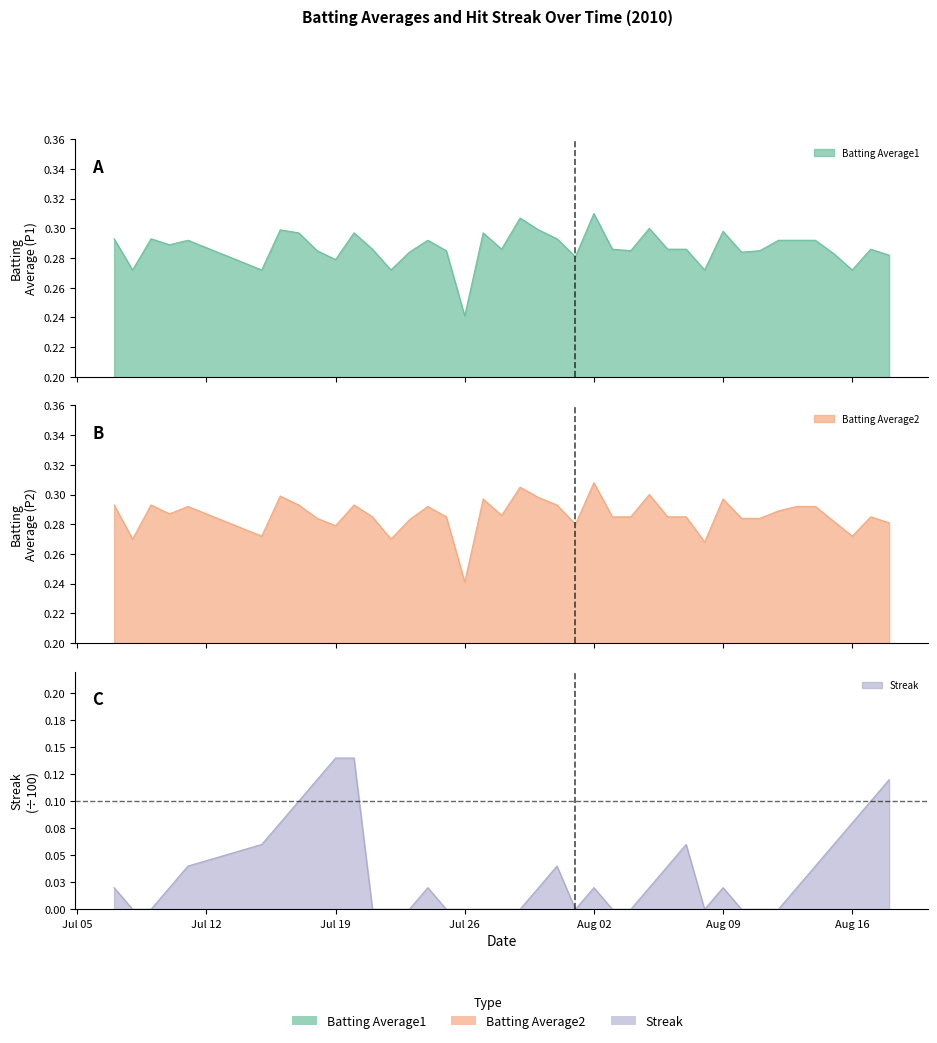

True or false: Streak and Batting Average2 cross at least once.

False